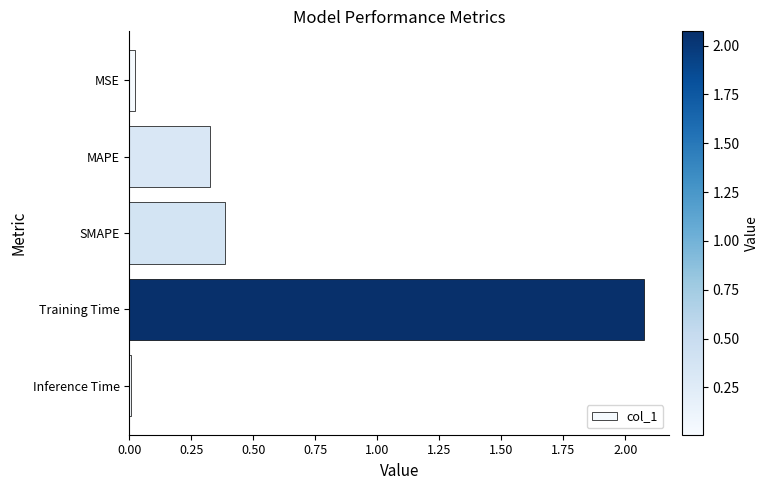

The chart shows a value of 0.0 at MSE. True or false?

True